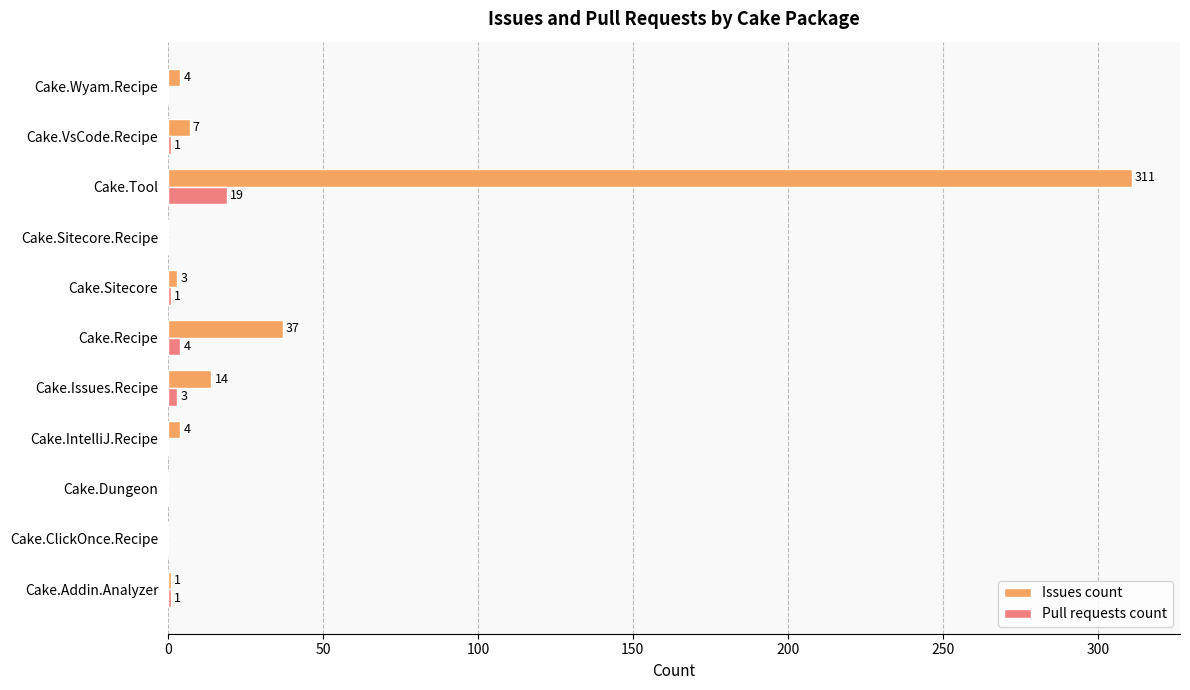

What is the highest value of the Pull requests count series?

19